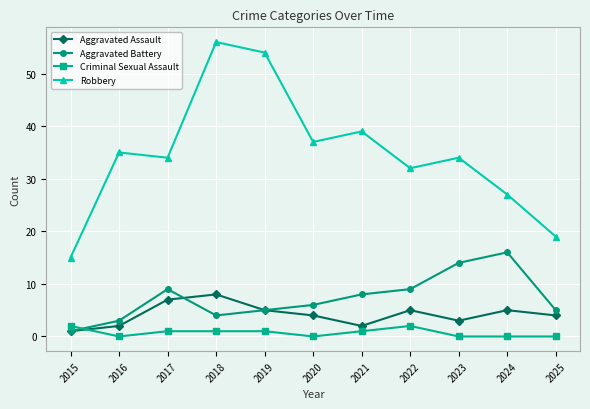

Where is the first local maximum for Aggravated Battery?

2017